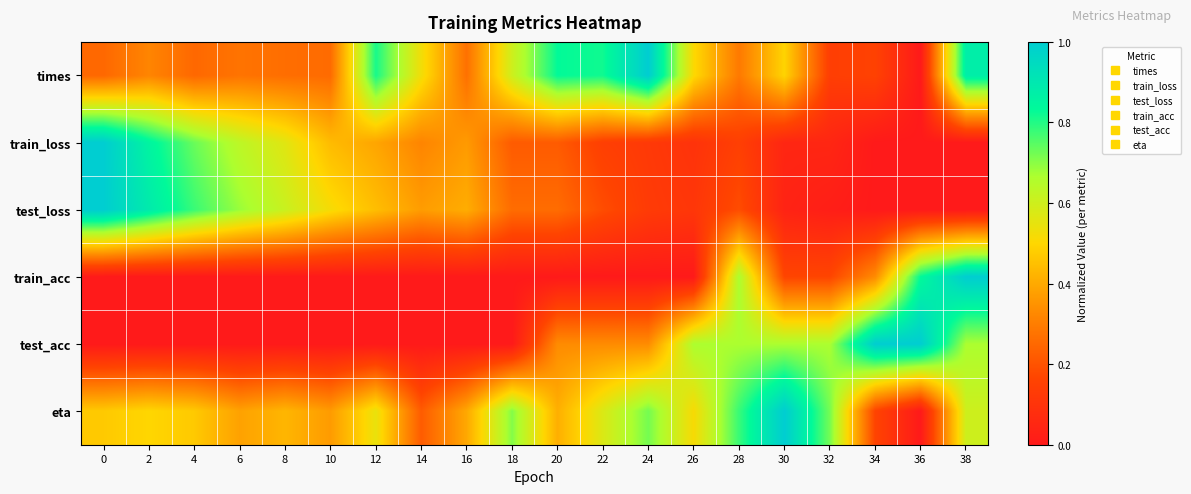

Which has a higher value, 2 or 4?

2